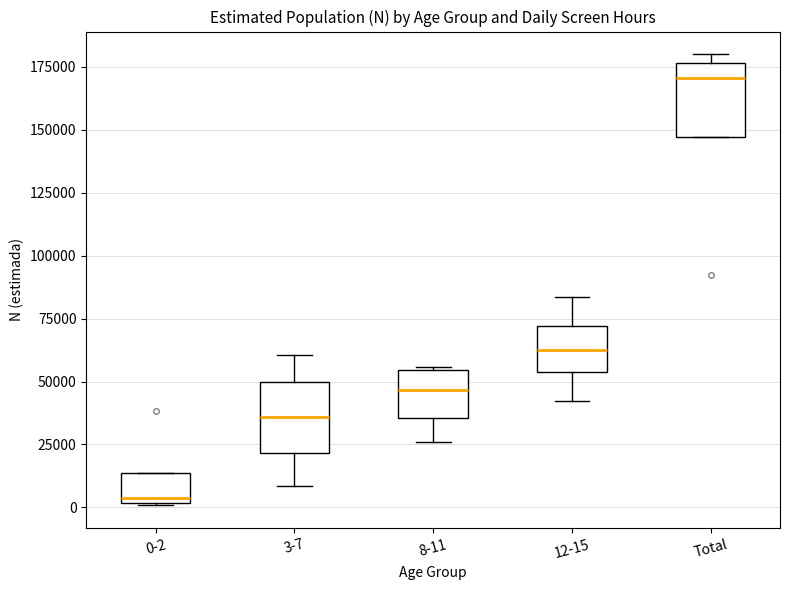

Which box's median line is the highest?

Total